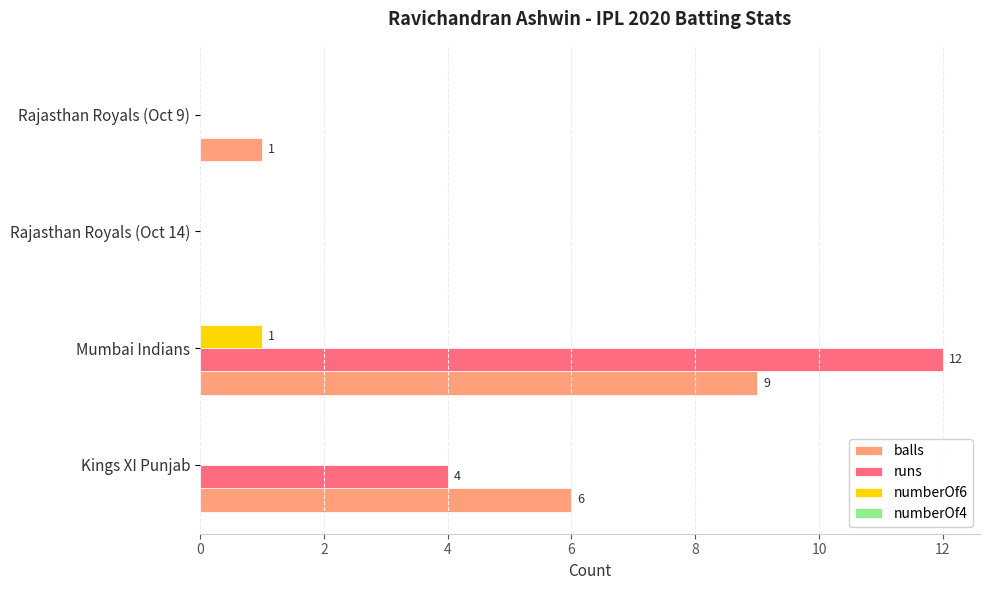

Which series has the widest spread of values?

runs